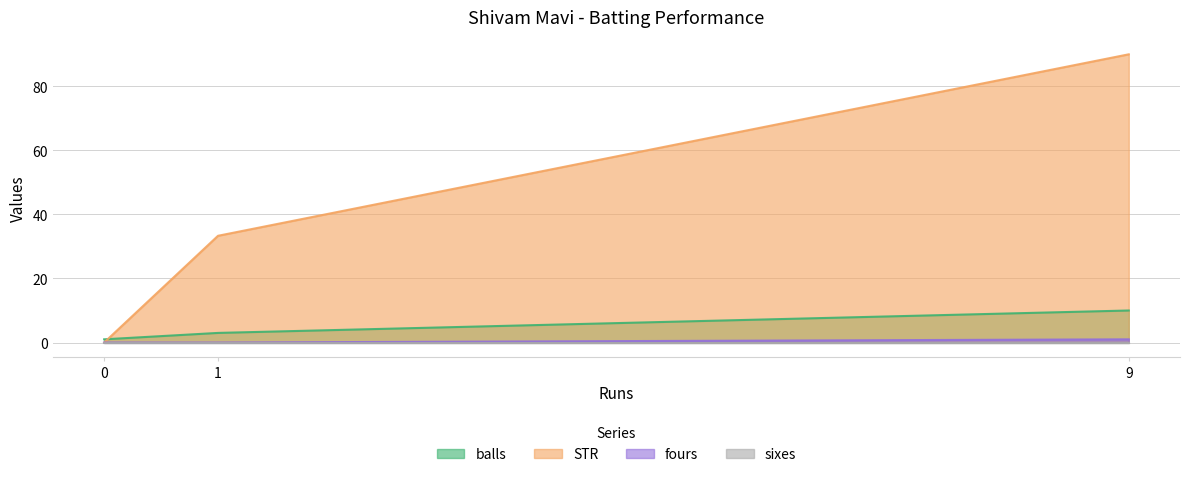

Is the value of sixes at 1 greater than the value of fours at 1?

No